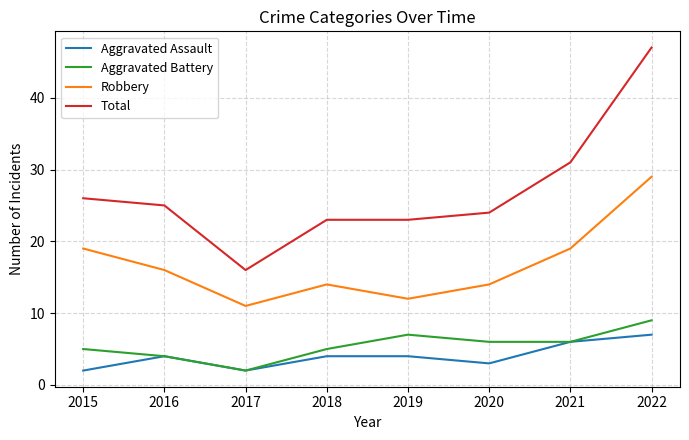

True or false: Total and Robbery intersect in this chart.

False